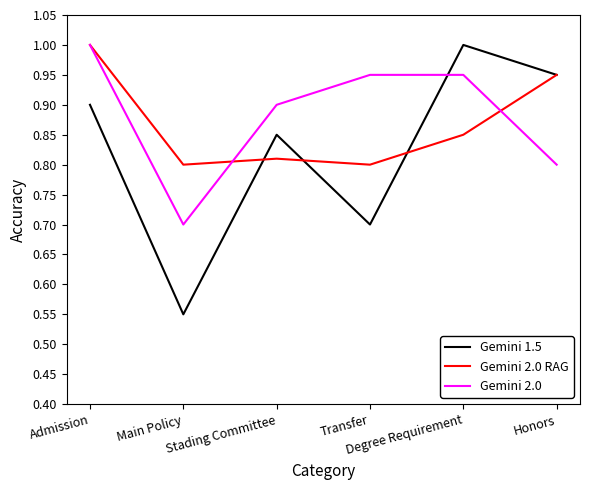

What is the lowest value of the Gemini 2.0 series?

0.7